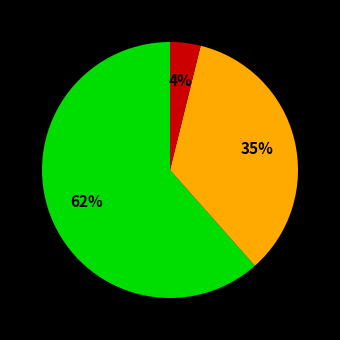

To the nearest percent, what is the average slice percentage?

33%